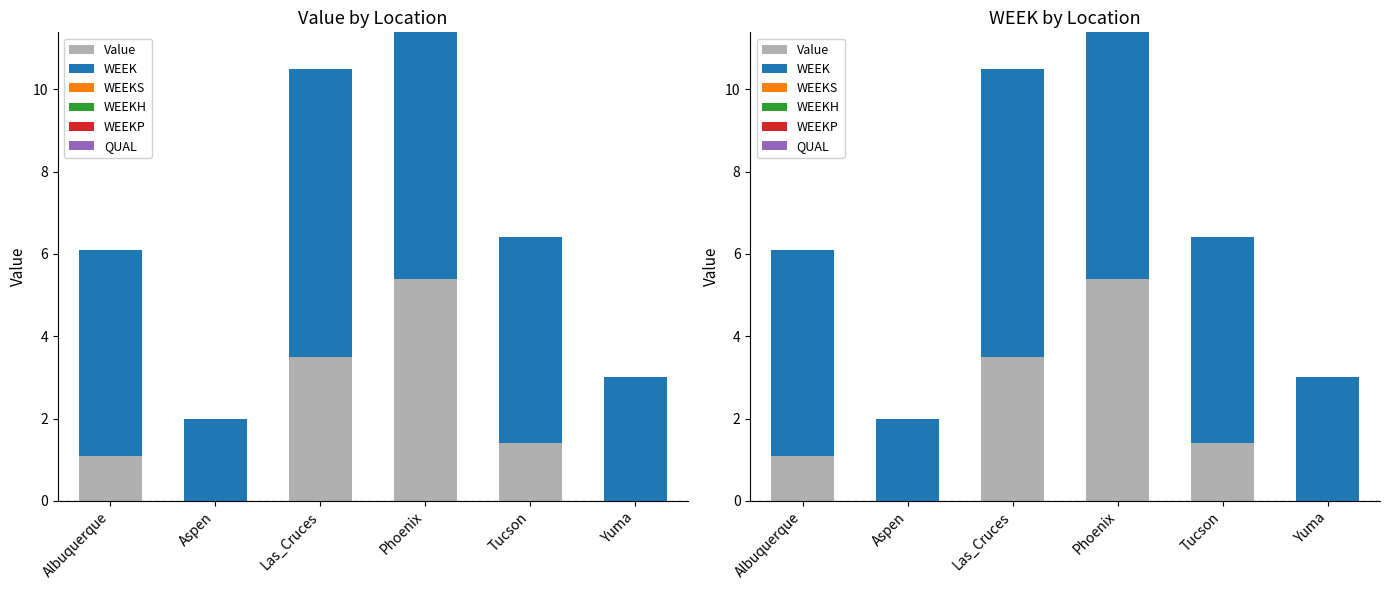

Which series has the widest spread of values?

Value